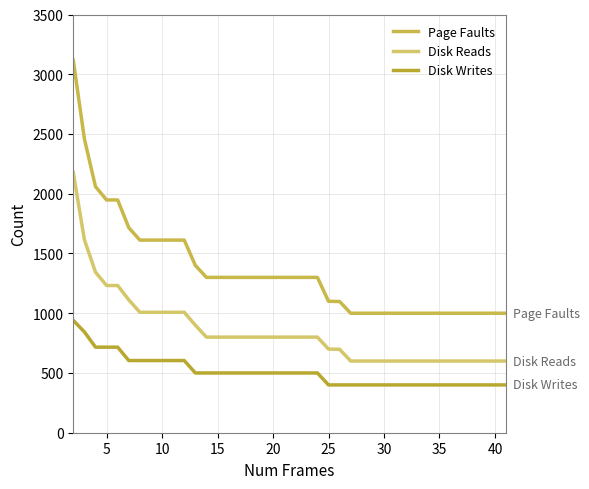

List the series in order of their overall mean, lowest first.

Disk Writes, Disk Reads, Page Faults